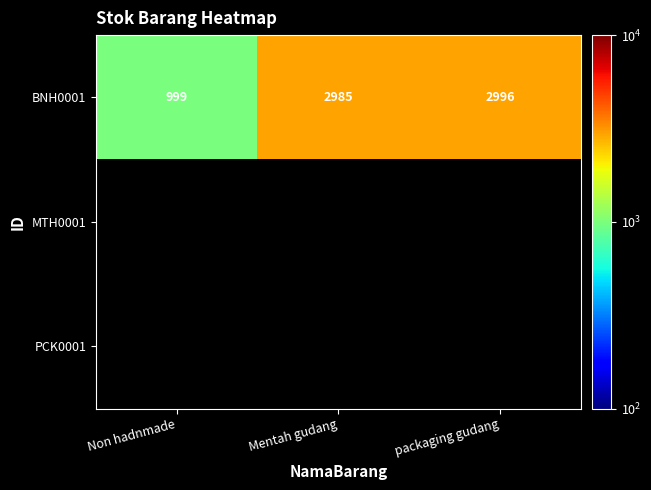

True or false: BNH0001 has a value of 301 at Non hadnmade.

False